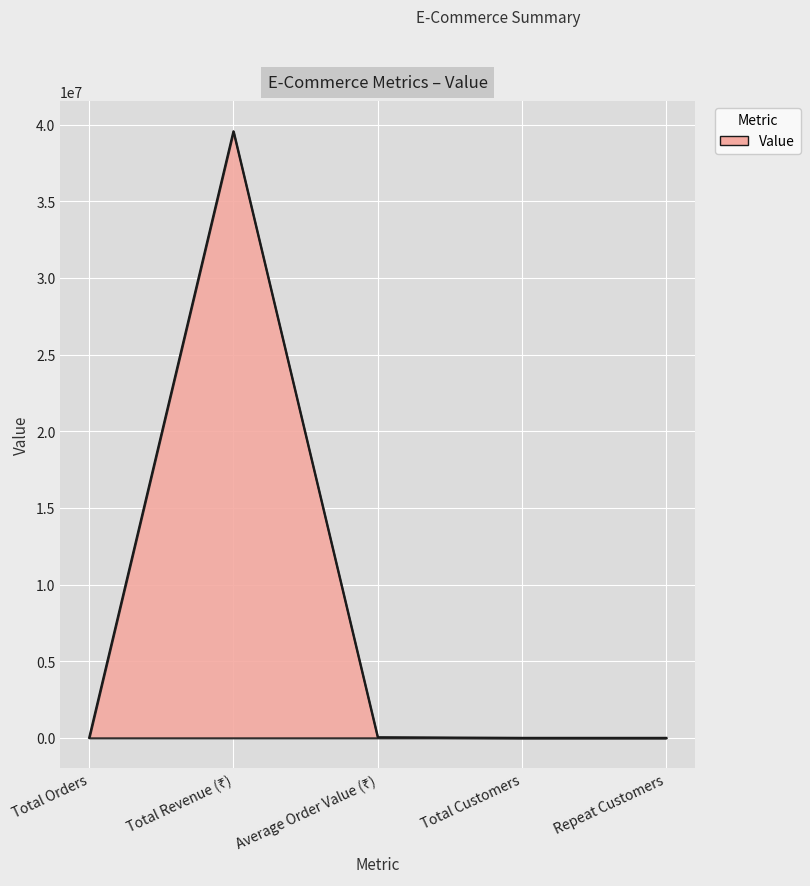

True or false: there are more than 0 points higher than both neighbors.

True